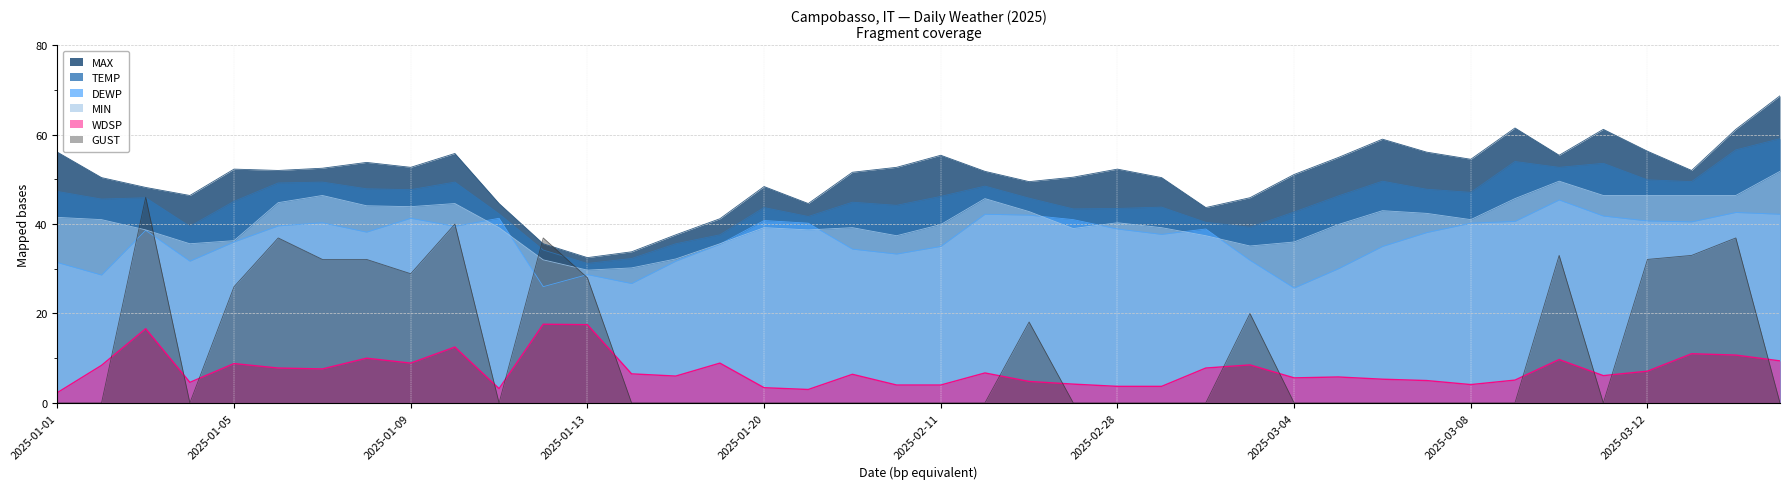

Reading left to right, extract all data points from this chart.

MAX: 56.1	50.4	48.2	46.4	52.3	52.0	52.5	53.8	52.7	55.8	44.6	35.6	32.5	33.8	37.6	41.2	48.4	44.6	51.6	52.7	55.4	51.8	49.5	50.5	52.3	50.4	43.7	45.9	51.1	54.9	59.0	56.1	54.5	61.5	55.4	61.2	56.3	52.0	61.2	68.7
TEMP: 47.3	45.6	45.9	39.5	45.1	49.2	49.4	47.9	47.7	49.4	42.3	34.2	31.2	32.3	35.6	37.6	43.7	41.7	44.9	44.2	46.2	48.5	45.8	43.4	43.5	43.8	40.4	39.3	42.7	46.3	49.6	47.8	47.1	54.0	52.7	53.6	49.9	49.5	56.6	59.1
DEWP: 31.4	28.6	38.6	31.7	36.0	39.6	40.3	38.2	41.3	39.5	41.3	26.0	28.7	26.7	31.7	35.5	40.8	40.2	34.4	33.3	35.0	42.2	42.0	41.0	38.9	37.7	38.9	31.9	25.7	30.0	35.0	38.1	40.2	40.6	45.4	41.8	40.7	40.5	42.6	42.2
MIN: 41.5	41.0	38.7	35.6	36.3	44.8	46.4	44.1	43.9	44.6	39.2	32.0	29.7	30.2	32.2	35.6	39.2	38.7	39.2	37.4	39.9	45.7	42.8	39.0	40.3	39.2	37.4	35.1	36.0	39.9	43.0	42.4	41.0	45.7	49.6	46.4	46.4	46.4	46.4	51.8
WDSP: 2.3	8.4	16.6	4.6	8.8	7.8	7.6	10.0	8.9	12.5	3.2	17.6	17.5	6.5	6.0	8.9	3.4	3.0	6.4	4.0	4.0	6.7	4.8	4.2	3.7	3.7	7.8	8.5	5.6	5.8	5.3	5.0	4.1	5.1	9.7	6.1	7.1	11.0	10.7	9.4
GUST: 0.0	0.0	46.0	0.0	26.0	36.9	32.1	32.1	28.9	40.0	0.0	36.9	28.0	0.0	0.0	0.0	0.0	0.0	0.0	0.0	0.0	0.0	18.1	0.0	0.0	0.0	0.0	20.0	0.0	0.0	0.0	0.0	0.0	0.0	33.0	0.0	32.1	33.0	36.9	0.0